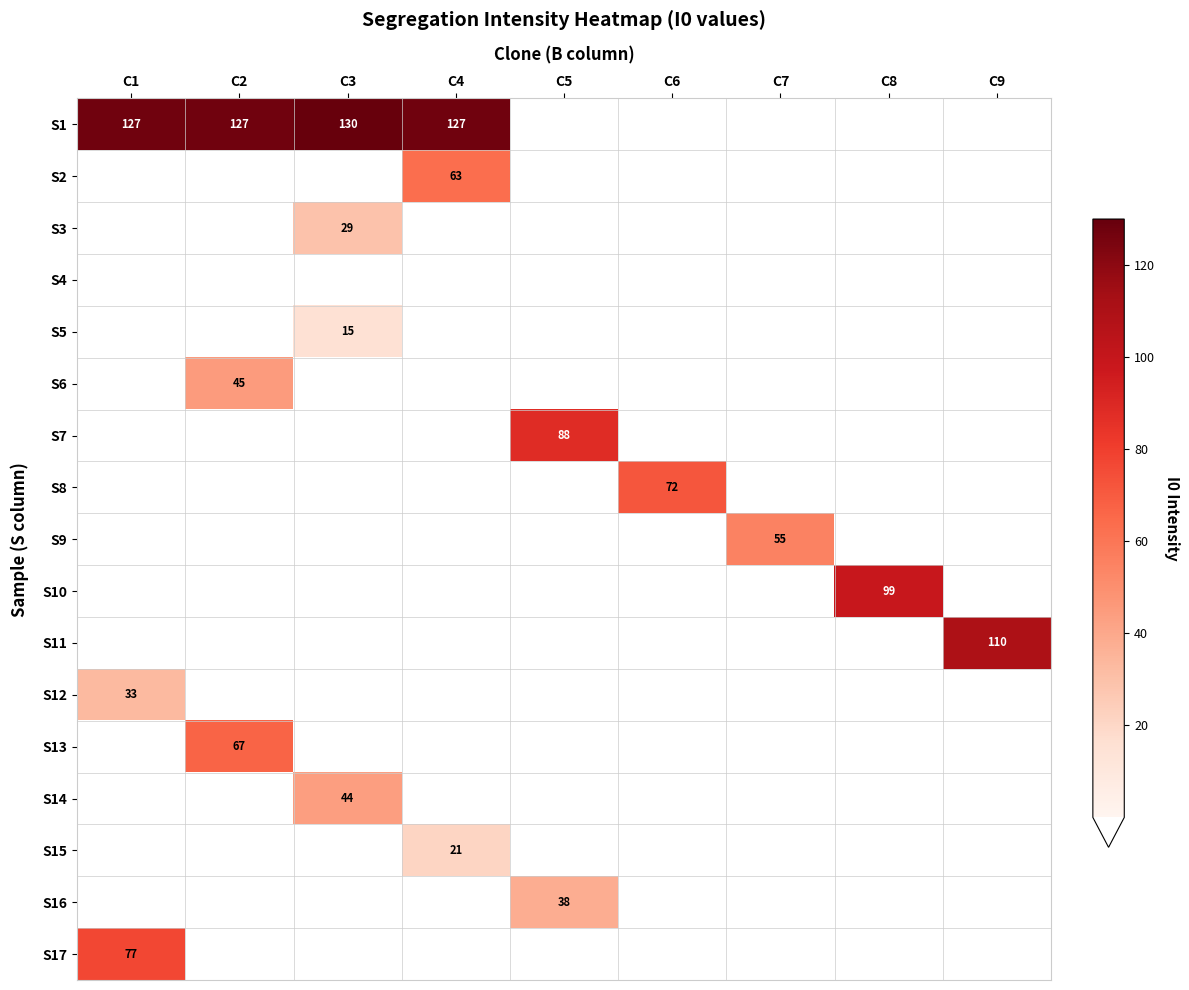

What is the total value across all series at C9?

110